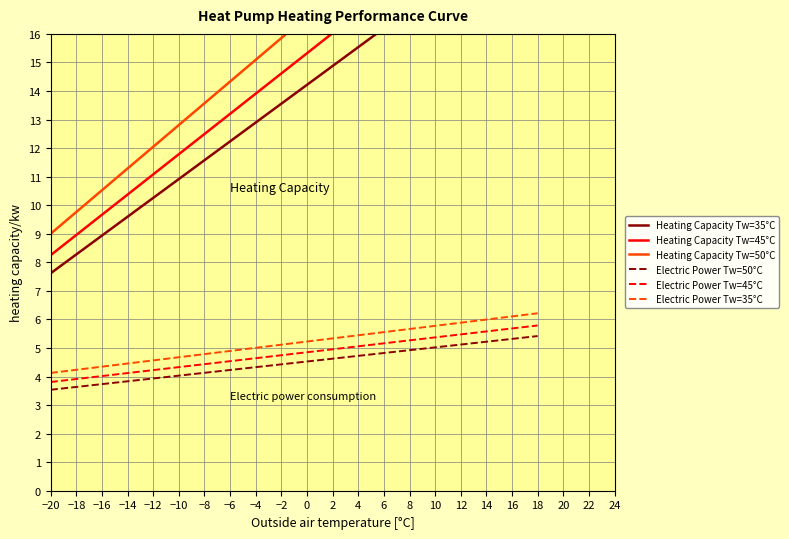

True or false: Electric Power Tw=45°C and Heating Capacity Tw=45°C intersect in this chart.

False